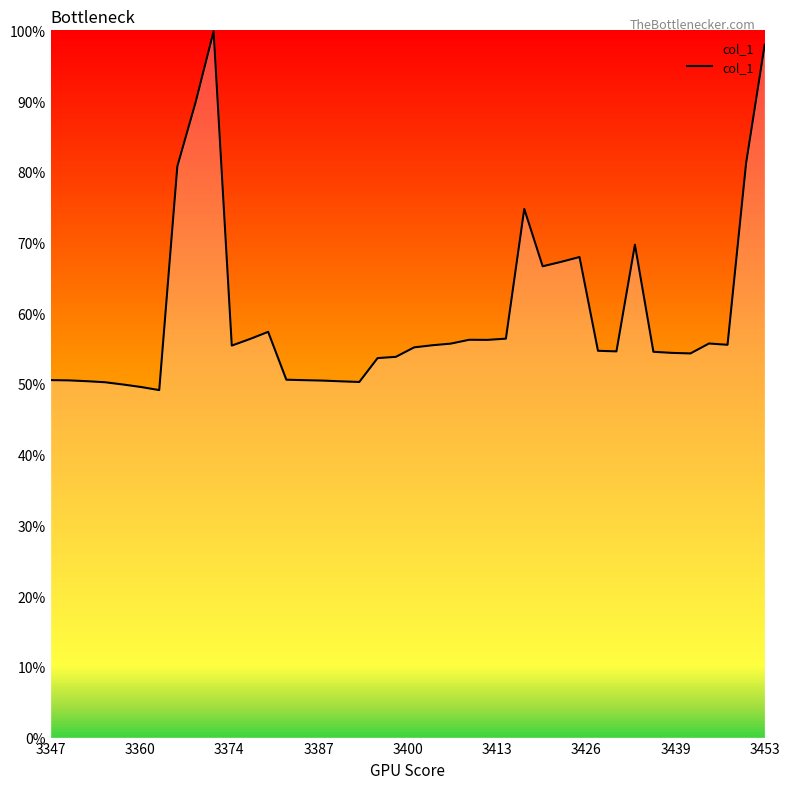

Does the chart have visible grid lines?

No